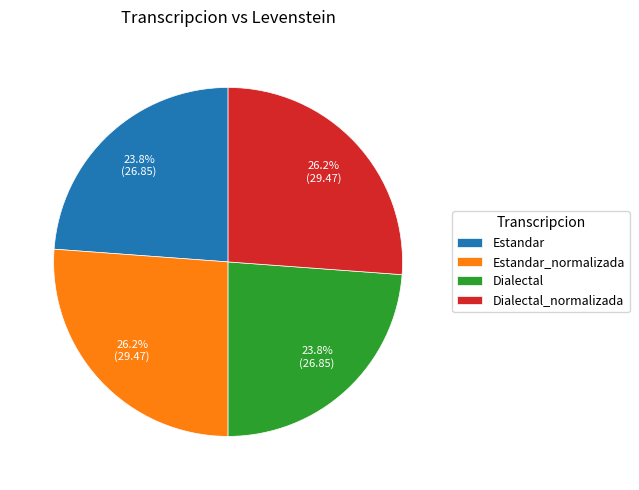

Which has a higher value, Dialectal or Dialectal_normalizada?

Dialectal_normalizada